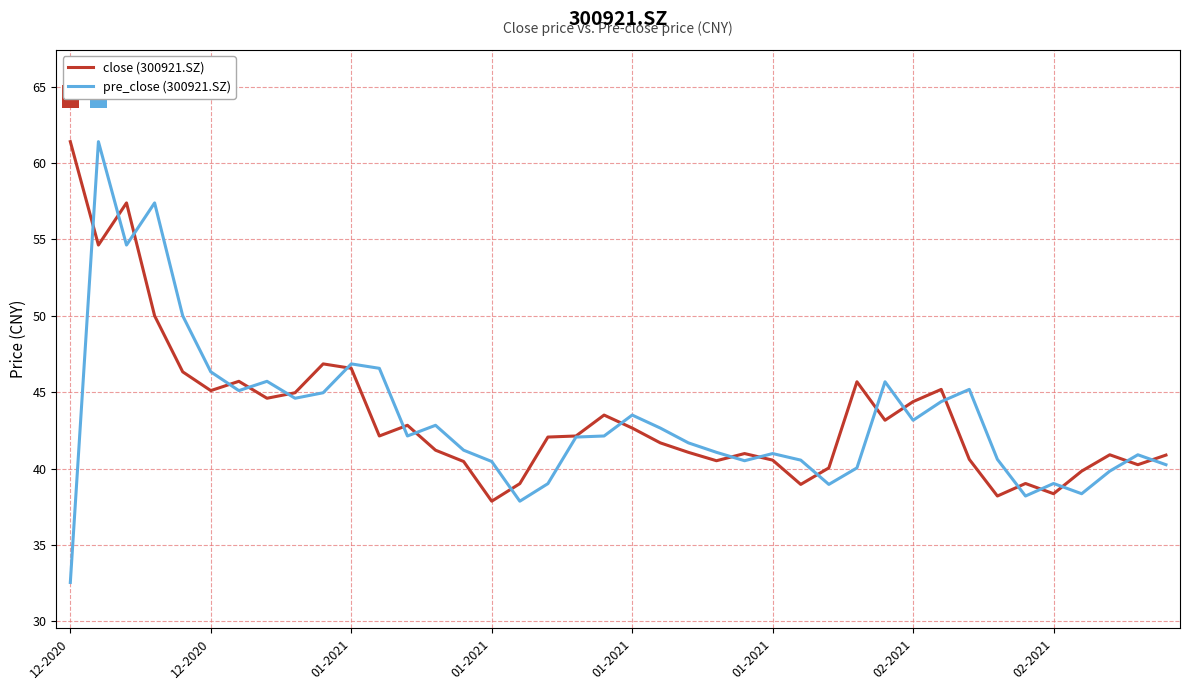

What is the lowest value of the close (300921.SZ) series?

37.9